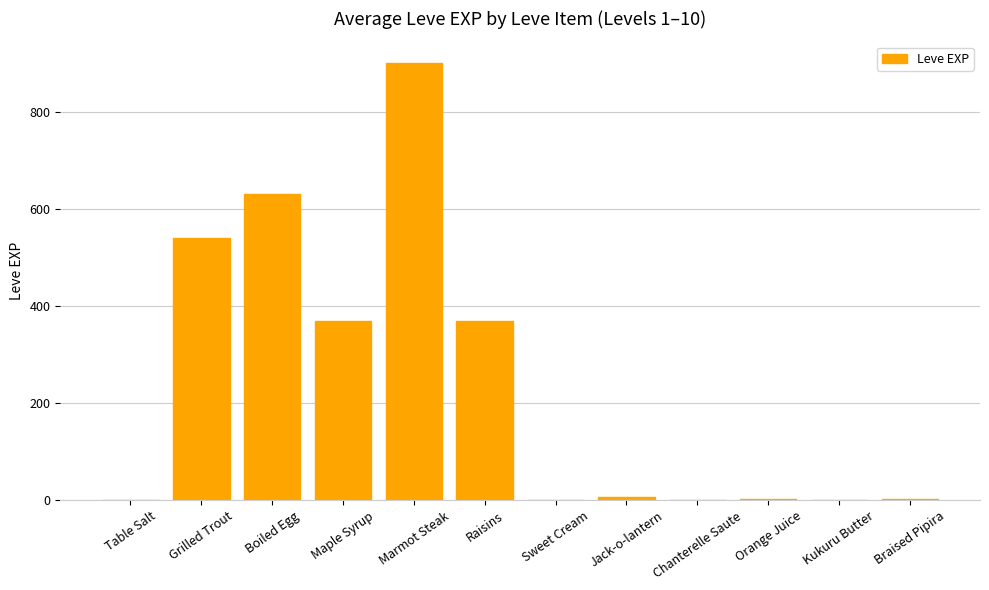

Which category has the highest value across all series?

Marmot Steak